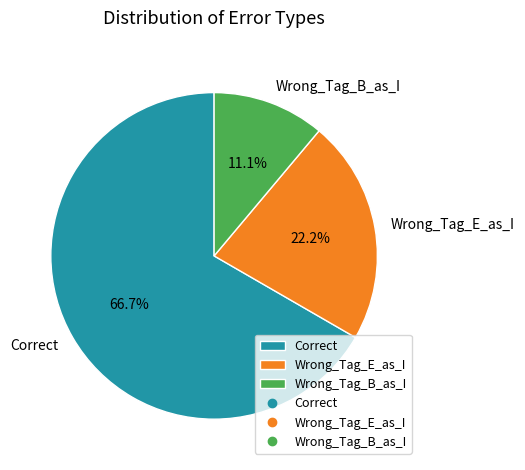

To the nearest percent, what is the combined percentage of Wrong_Tag_E_as_I and Wrong_Tag_B_as_I?

33%